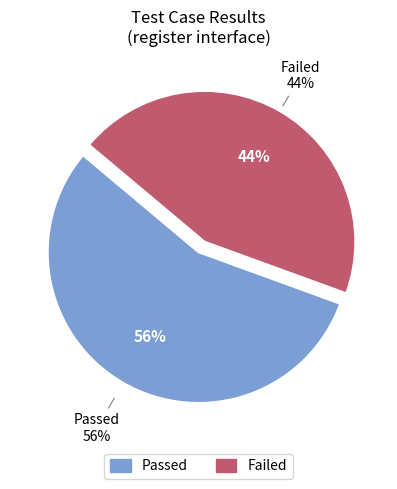

To the nearest percent, what is the combined percentage of Passed and Failed?

100%